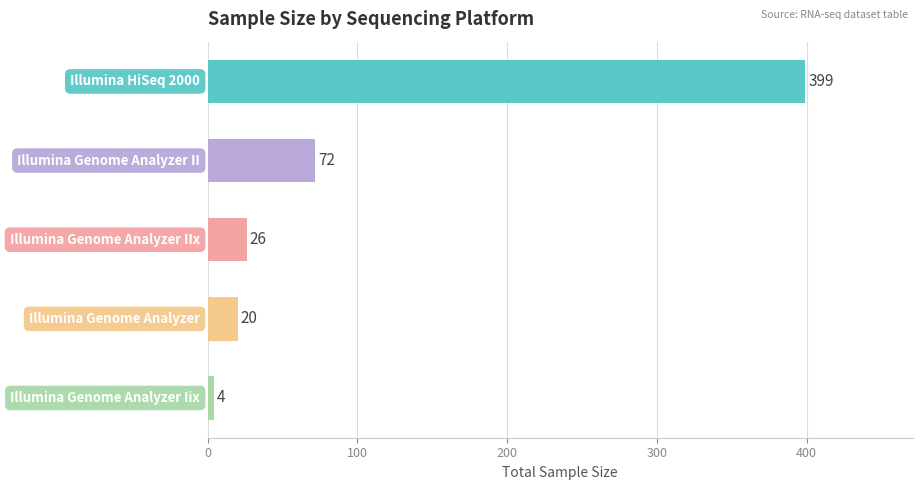

Reading top to bottom, what are all the values shown in this chart?

399	72	26	20	4